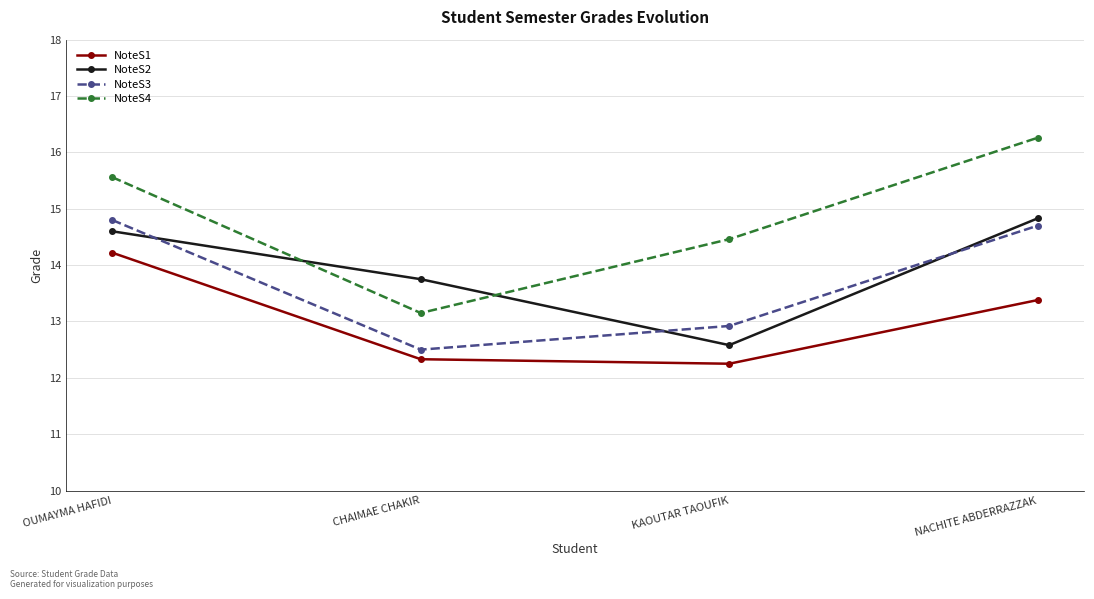

What is the total value across all series at CHAIMAE CHAKIR?

51.7